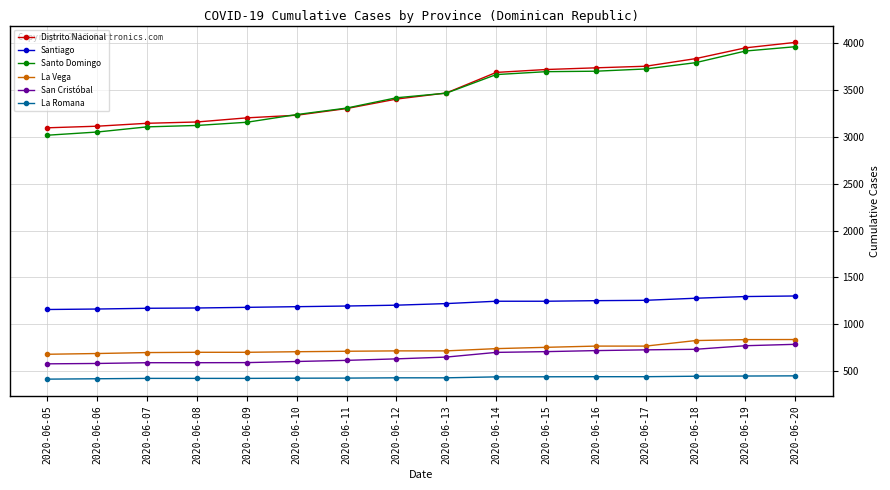

What is the difference between the maximum and second lowest values in the La Vega series?

149